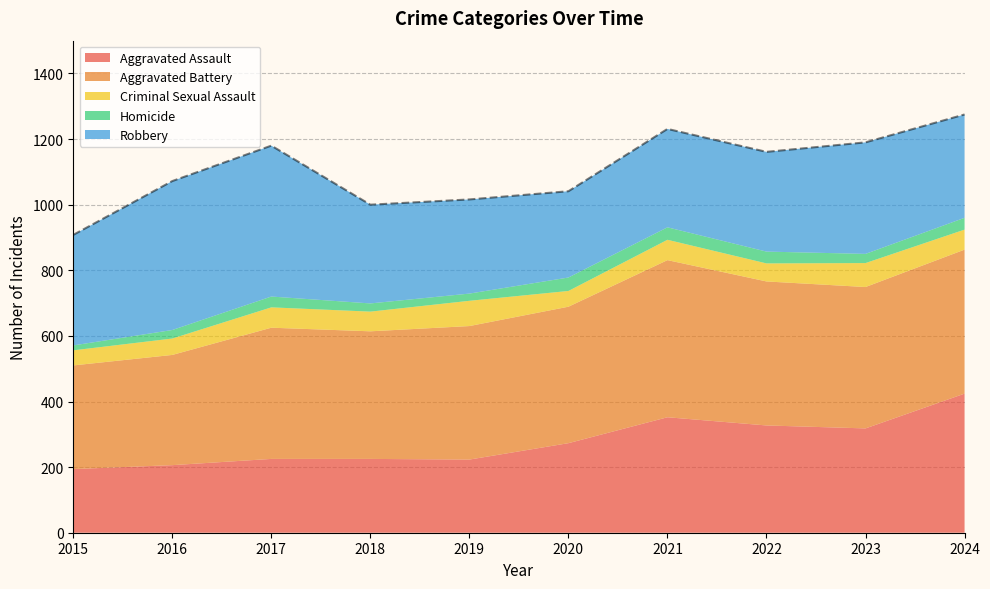

Which series has the largest range (max minus min)?

Aggravated Assault